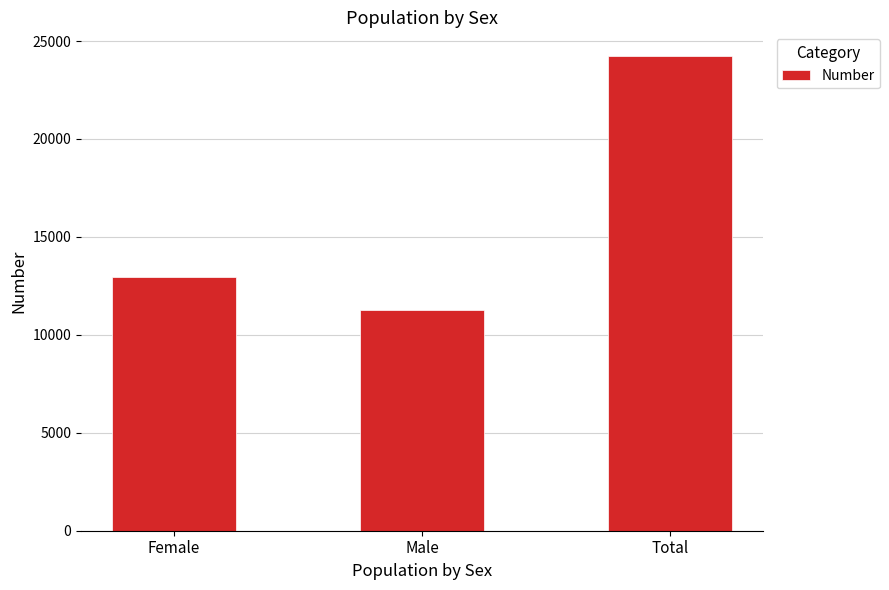

What position from the left is Total?

3